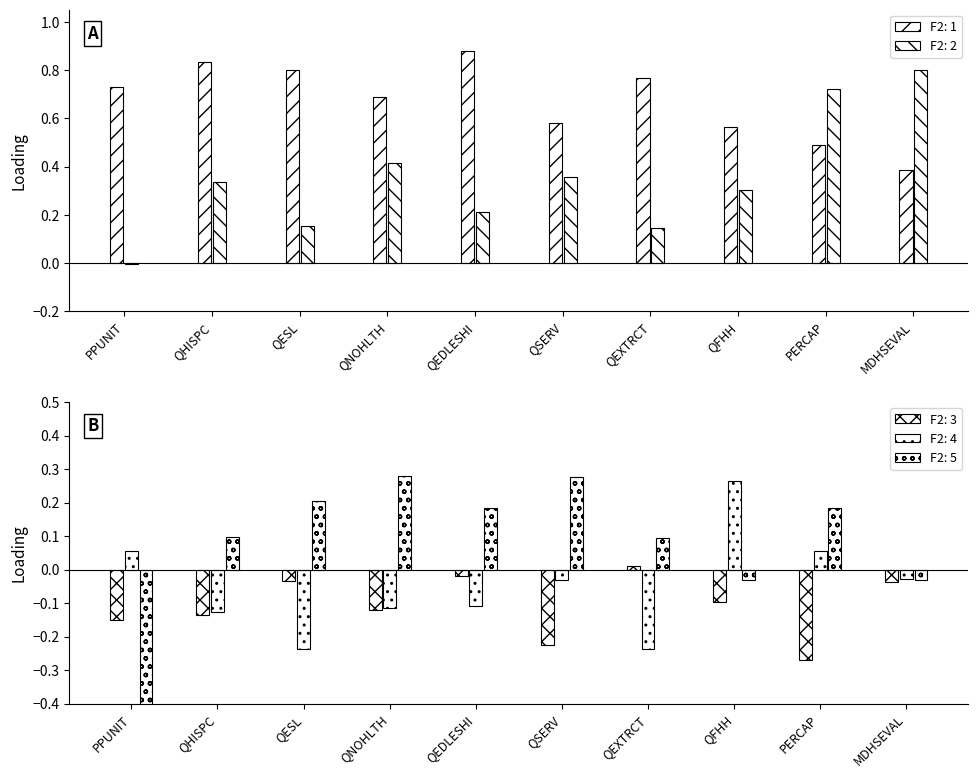

What is the sum of all F2: 5 values?

0.8